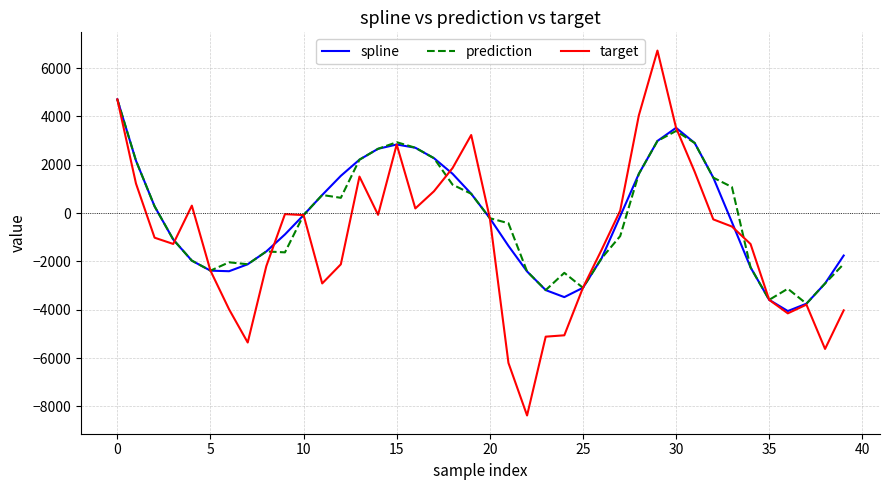

What is the highest value of the spline series?

4701.5